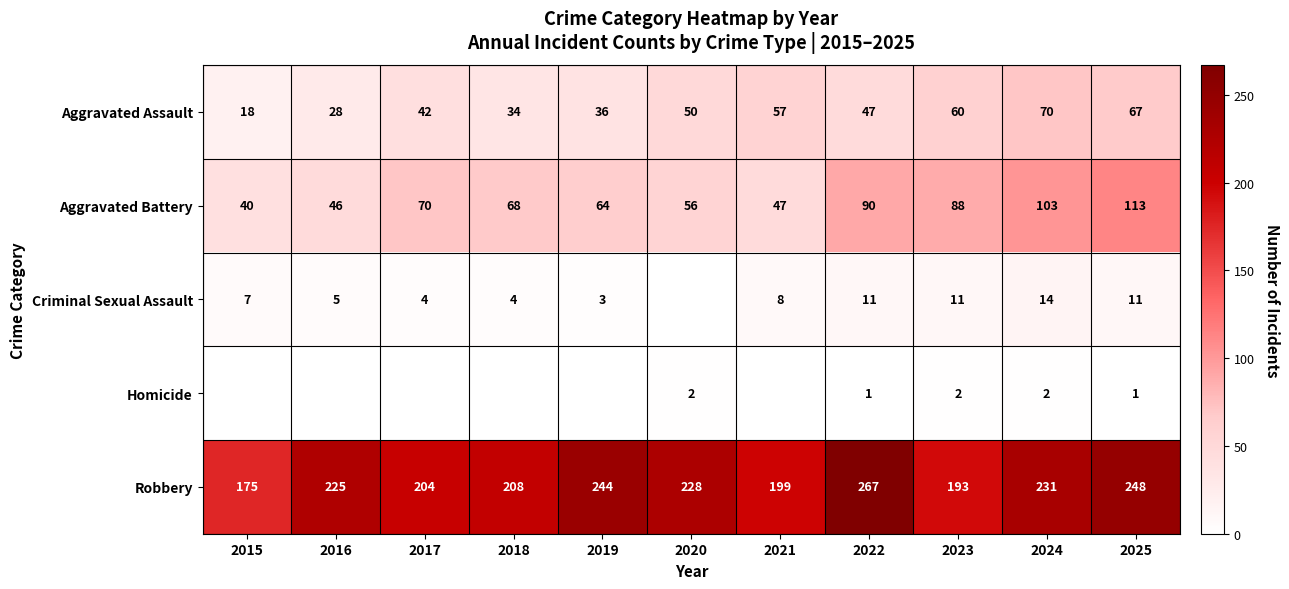

What is the sum of all Aggravated Assault values?

509